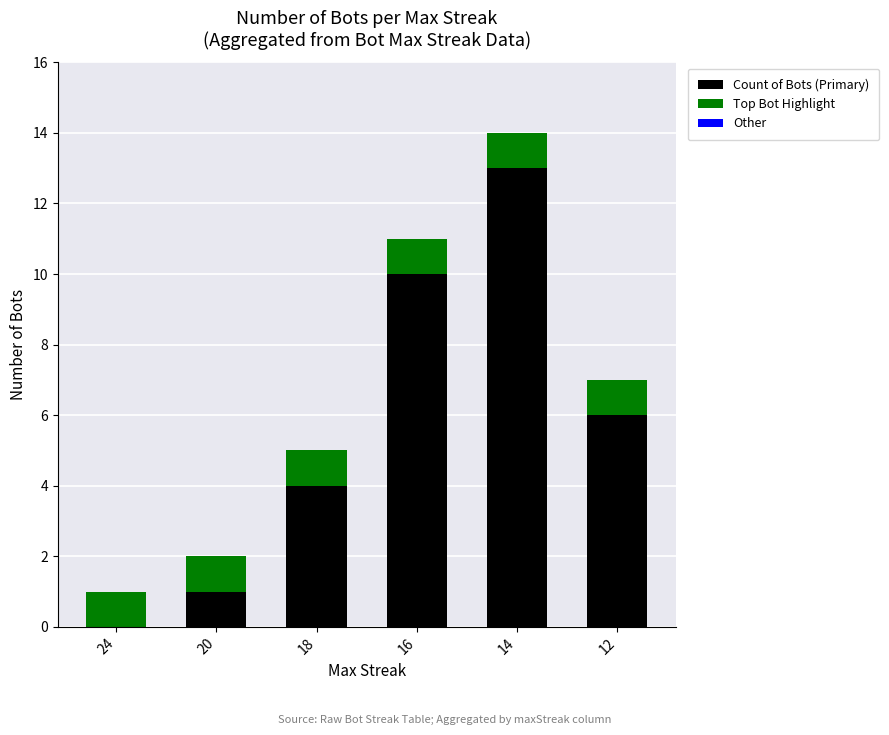

What is the highest value of the Count of Bots (Primary) series?

13